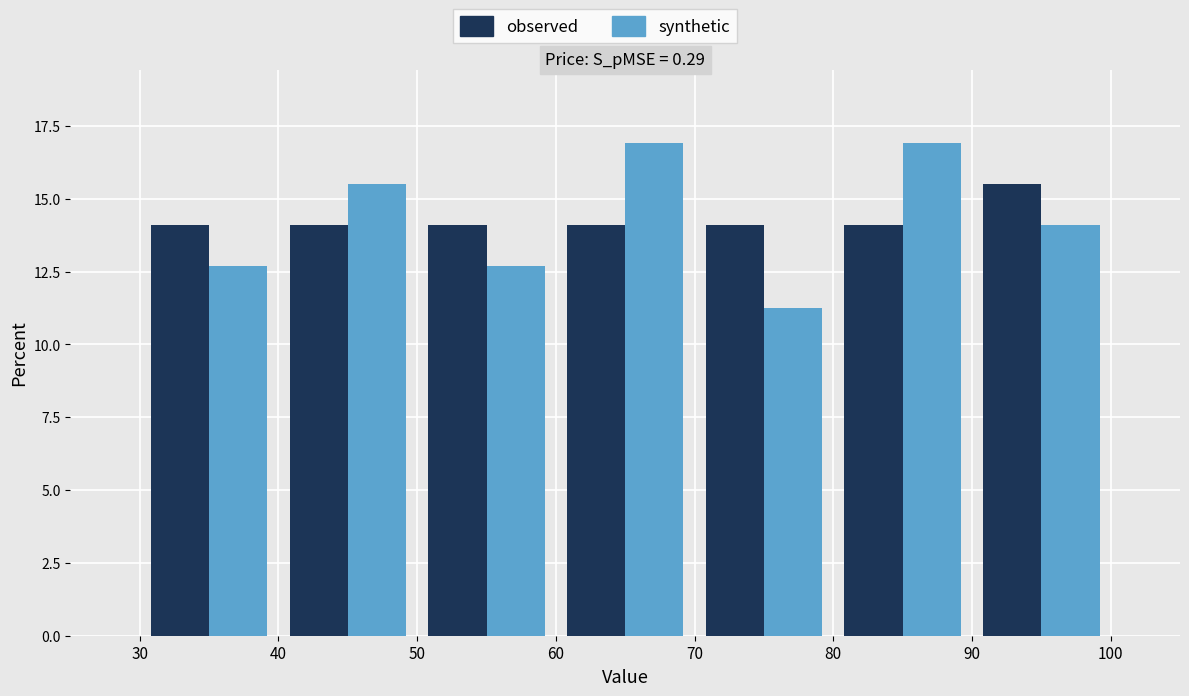

Reading left to right, list every range on the x-axis with the height of the bar of each series over it. The values are not printed on the chart, so give them approximately, as read against the axis.

30 to 40: observed=14.0	synthetic=12.5
40 to 50: observed=14.0	synthetic=15.5
50 to 60: observed=14.0	synthetic=12.5
60 to 70: observed=14.0	synthetic=17.0
70 to 80: observed=14.0	synthetic=11.5
80 to 90: observed=14.0	synthetic=17.0
90 to 100: observed=15.5	synthetic=14.0